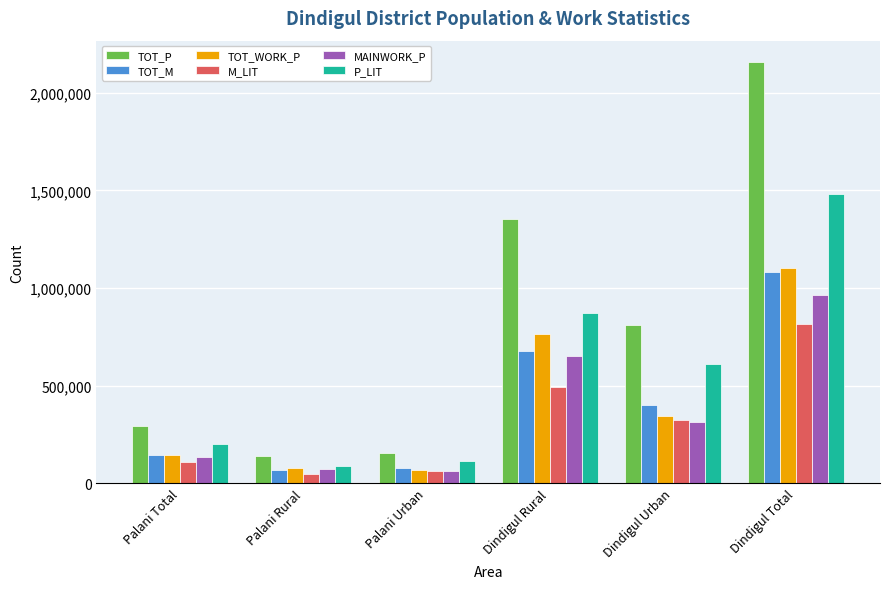

The value of MAINWORK_P at Palani Total is 133077. True or false?

True